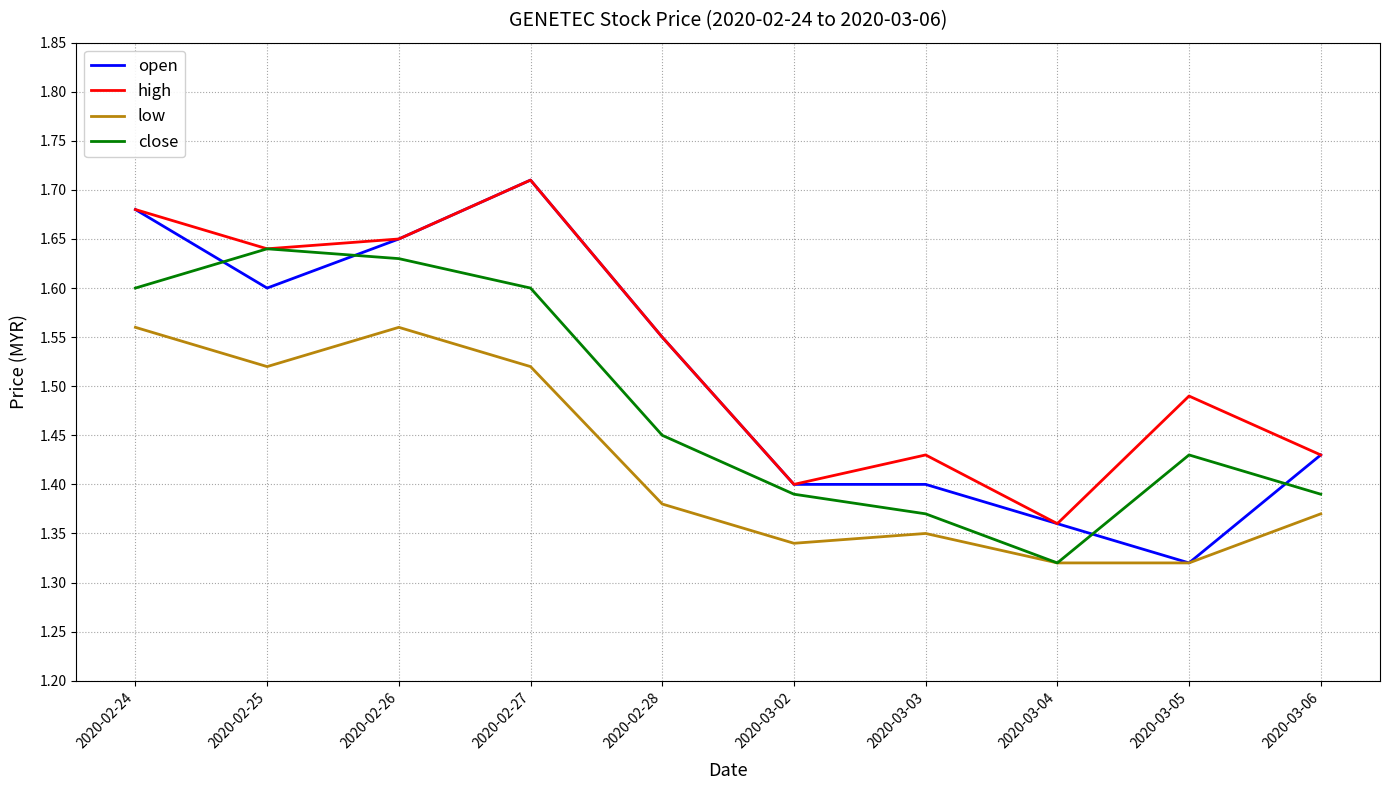

True or false: close has a value of 2.8 at 2020-02-24.

False